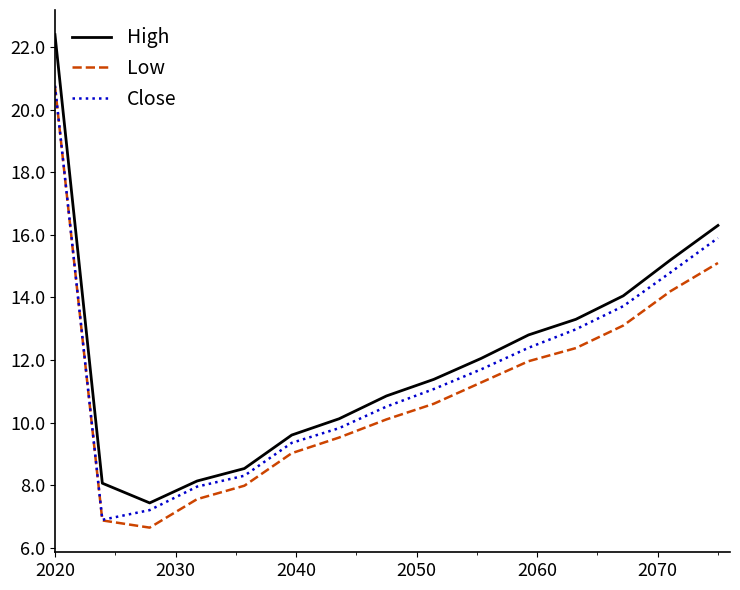

Which series has the largest range (max minus min)?

High